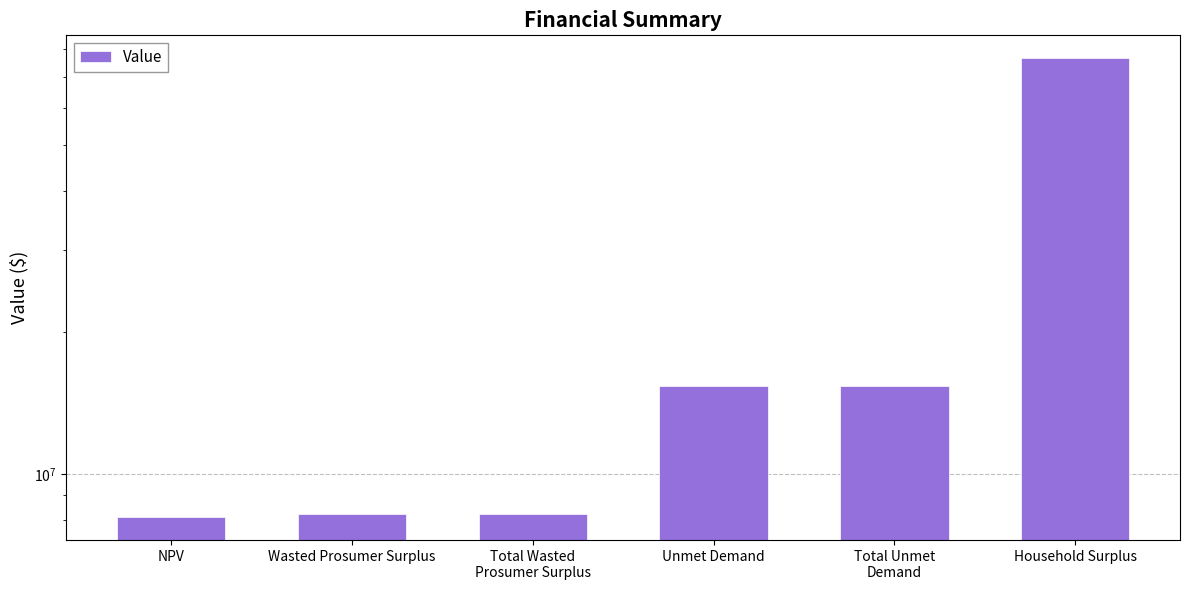

How many values exceed 15358835?

3